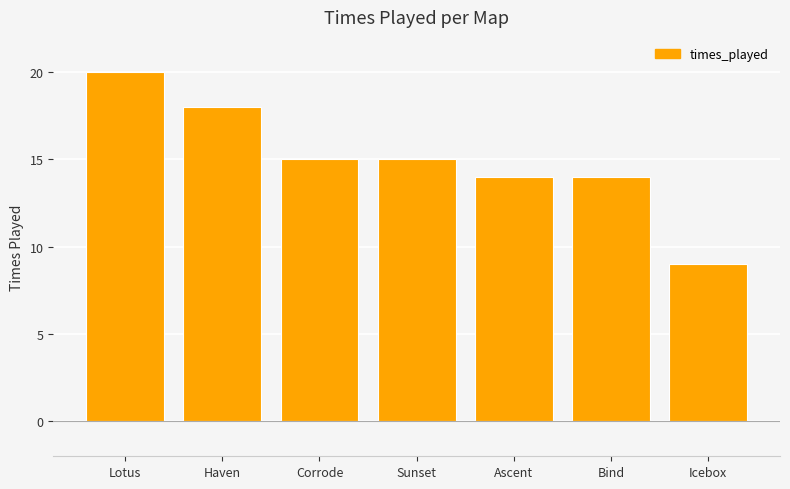

Which label corresponds to the smallest value in the chart?

Icebox